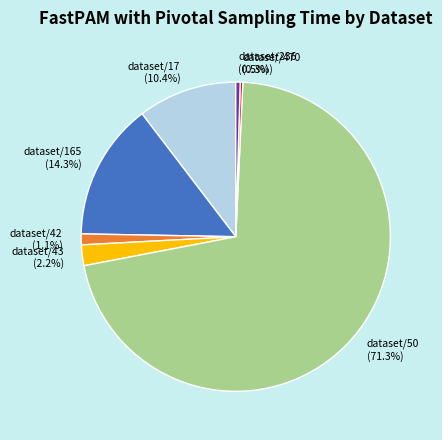

Which has a higher value, dataset/165 or dataset/43?

dataset/165